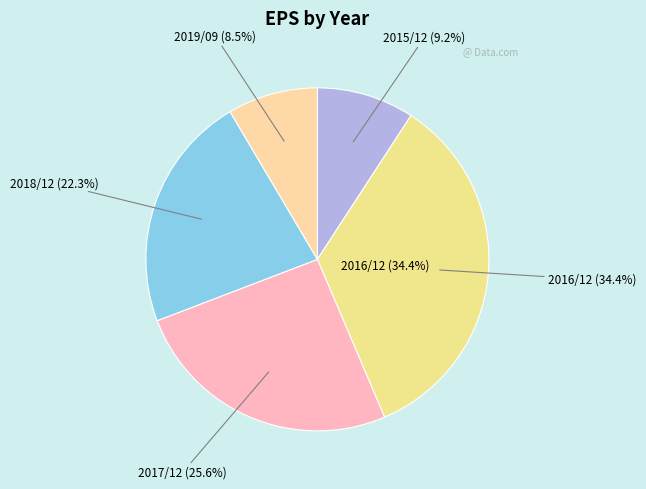

Count the number of slices in the pie.

5